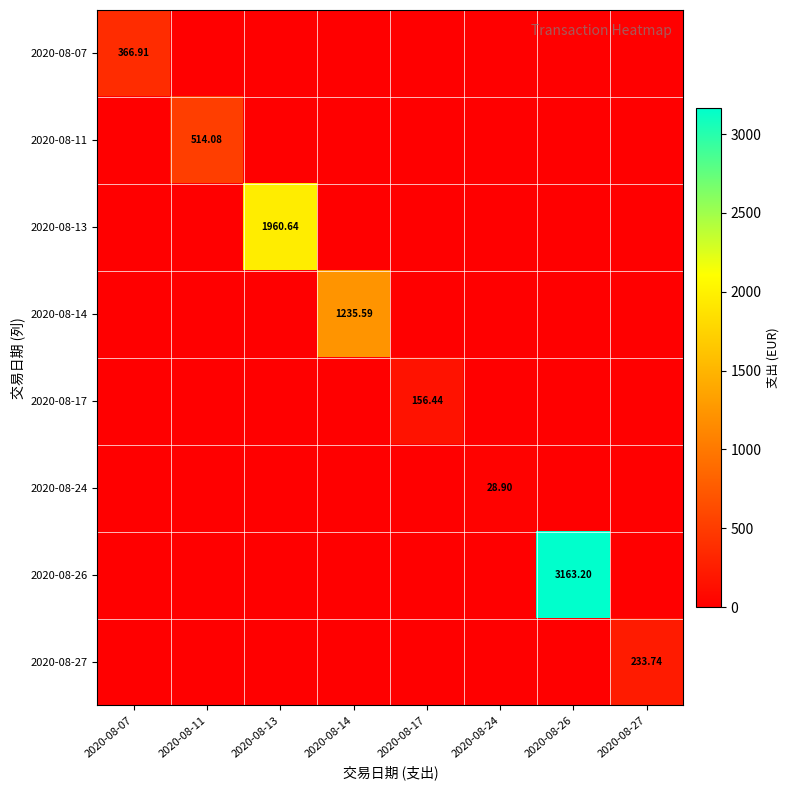

What is the sum of the 2020-08-07 values at 2020-08-17 and 2020-08-07?

366.9